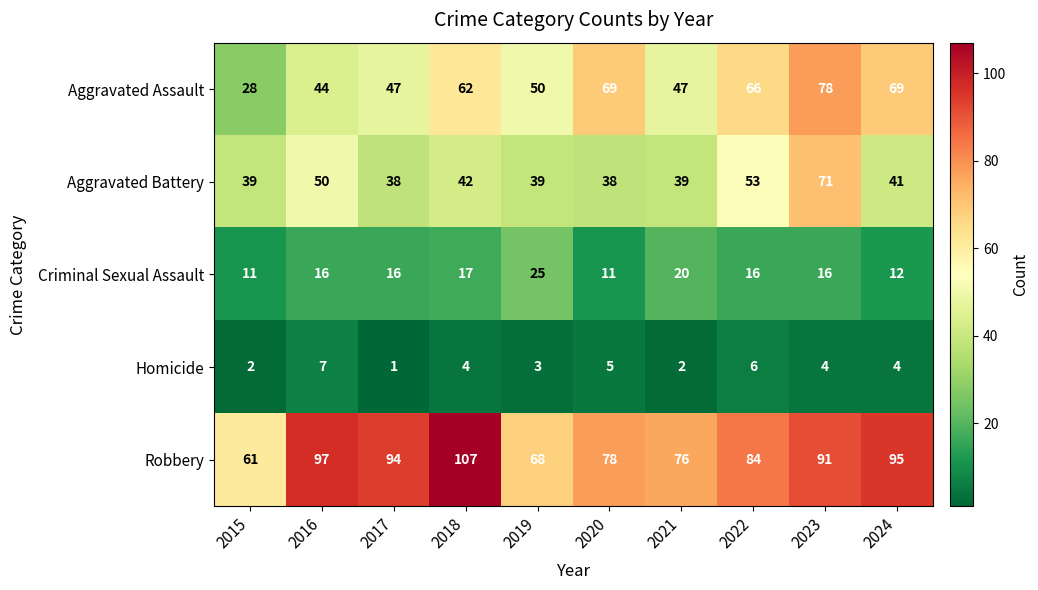

What is the total value across all series at 2023?

260